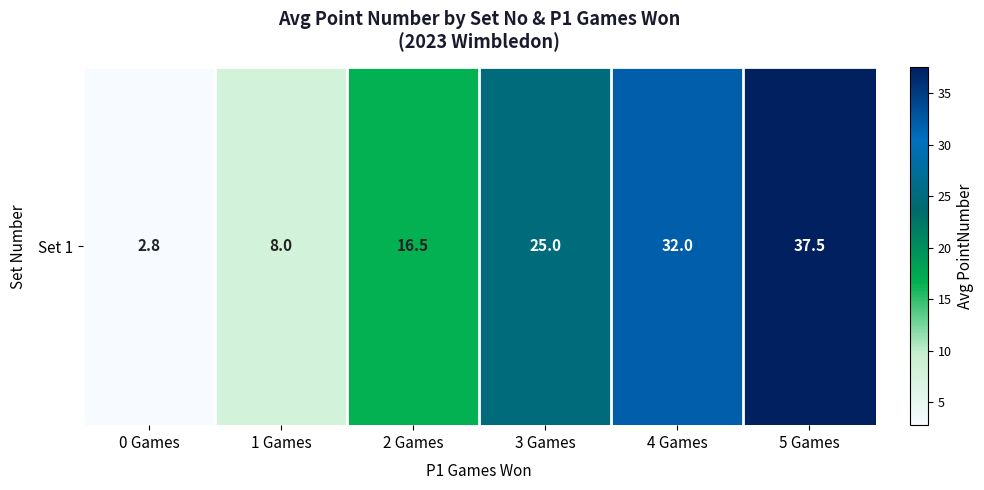

What is the difference between the values at 3 Games and 5 Games?

12.5